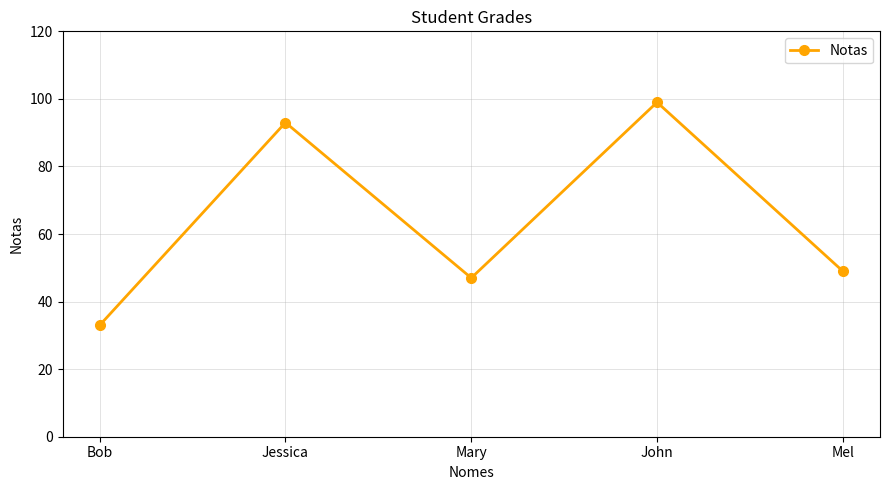

How many lines are shown in the chart?

1